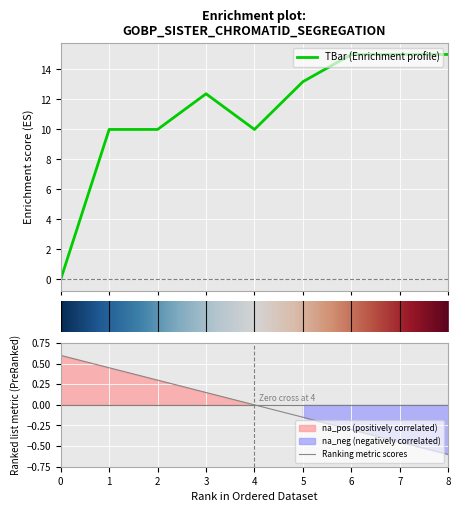

Reading left to right, list all the values displayed in this chart.

0=0.0	1=10.0	2=10.0	3=12.4	4=10.0	5=13.2	6=15.0	7=15.0	8=15.0